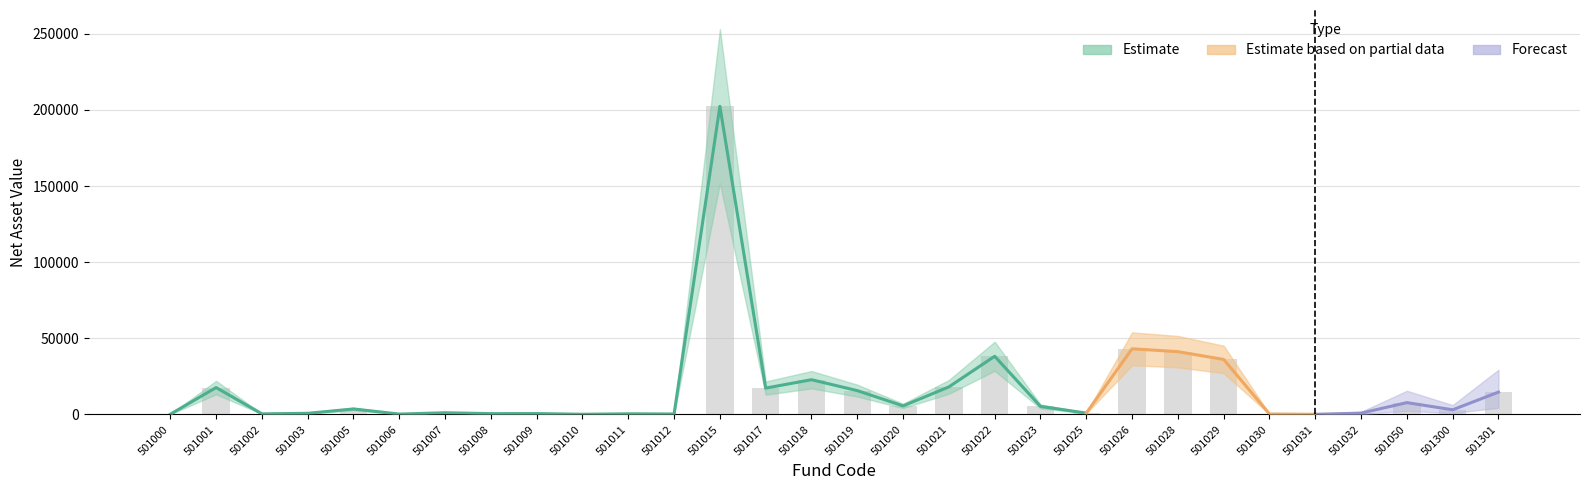

Approximately how many times larger is the value at 501019 compared to 501001?

0.9